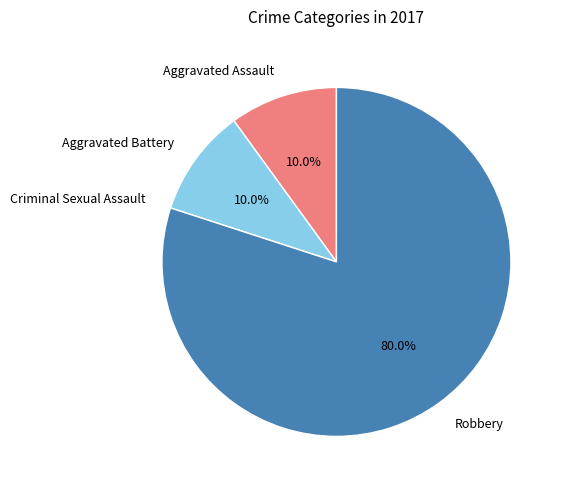

Between Aggravated Battery and Robbery, which is larger?

Robbery